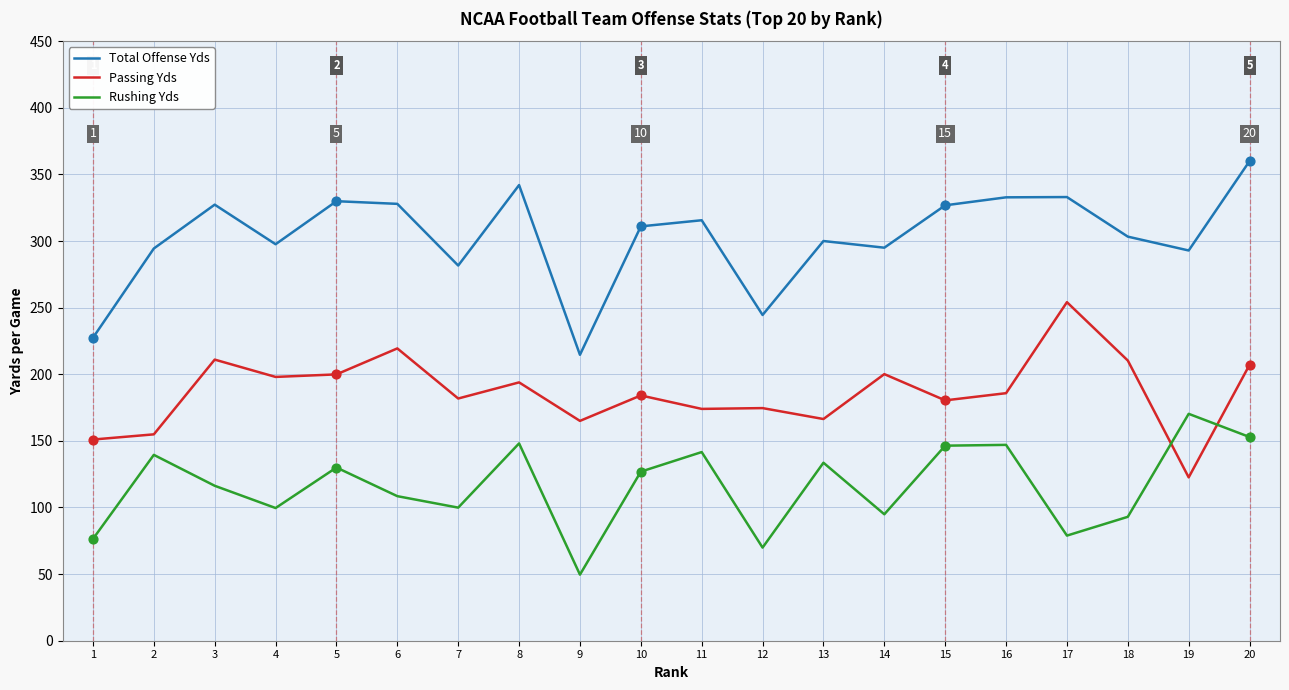

What is the spread (max minus min) of values at 9?

165.0